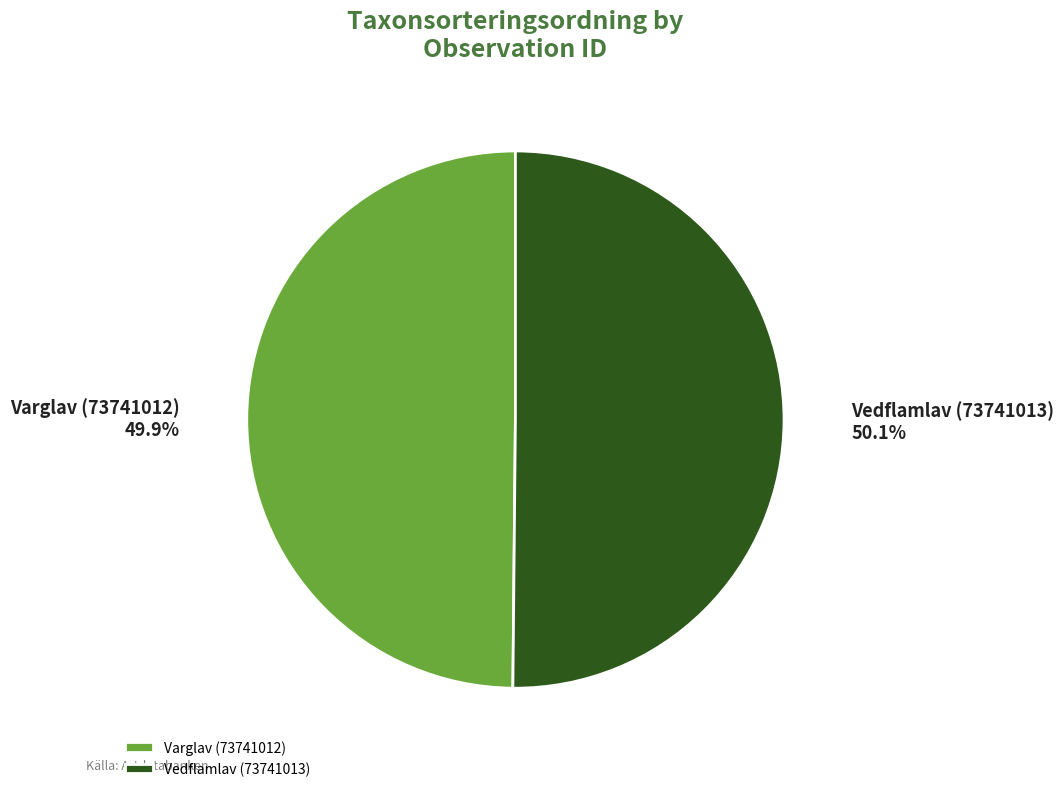

To the nearest percent, what portion does Vedflamlav (73741013) represent?

50%